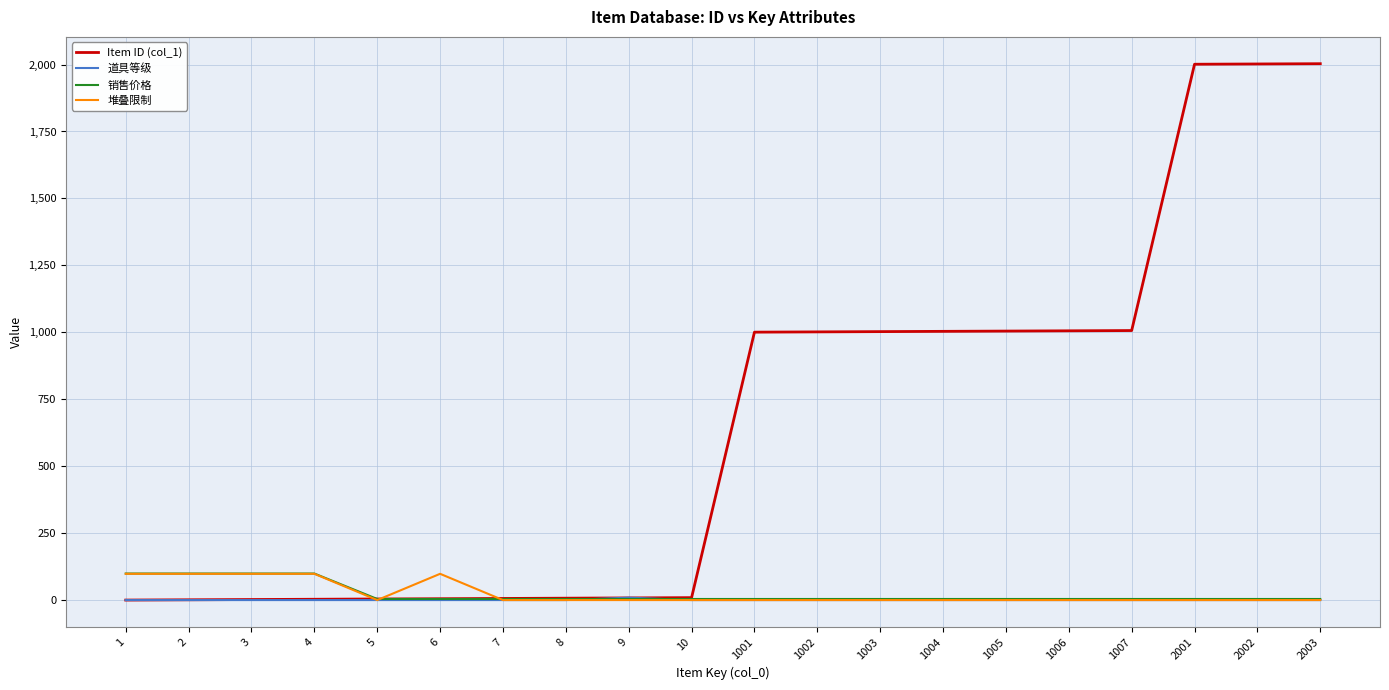

Is the value of 销售价格 at 4 greater than the value of 堆叠限制 at 1001?

Yes